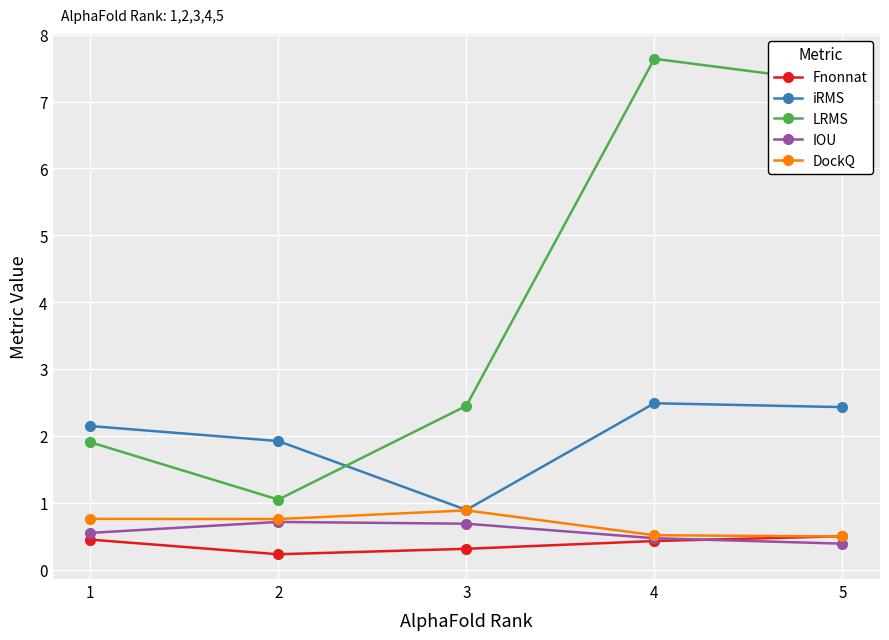

In iRMS, how many points are lower than both neighbors (excluding endpoints)?

1